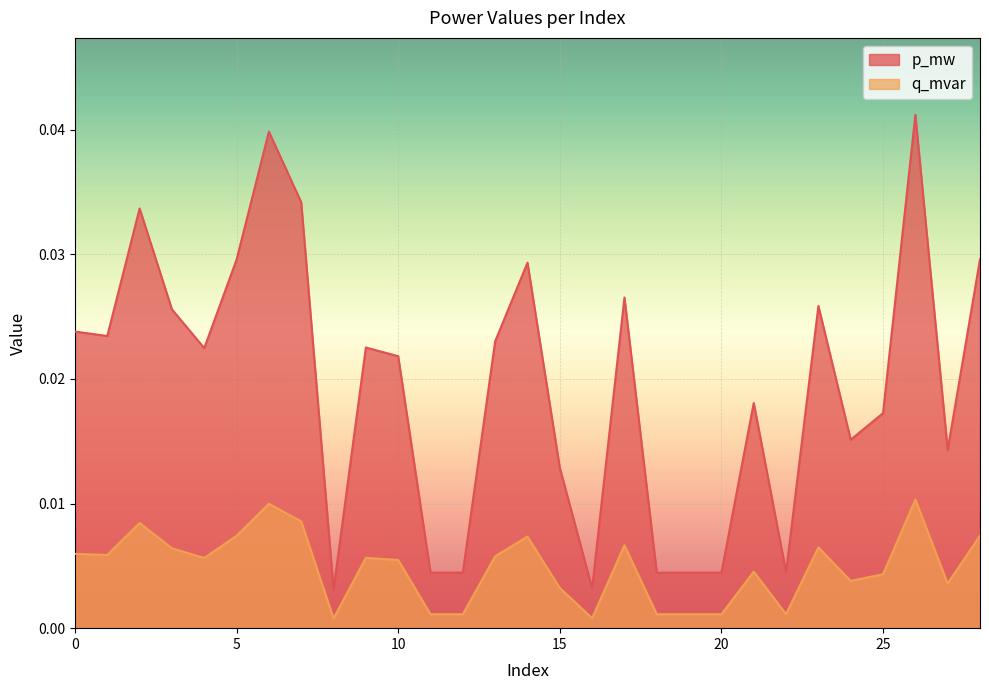

What are all the series names shown in the legend?

p_mw, q_mvar